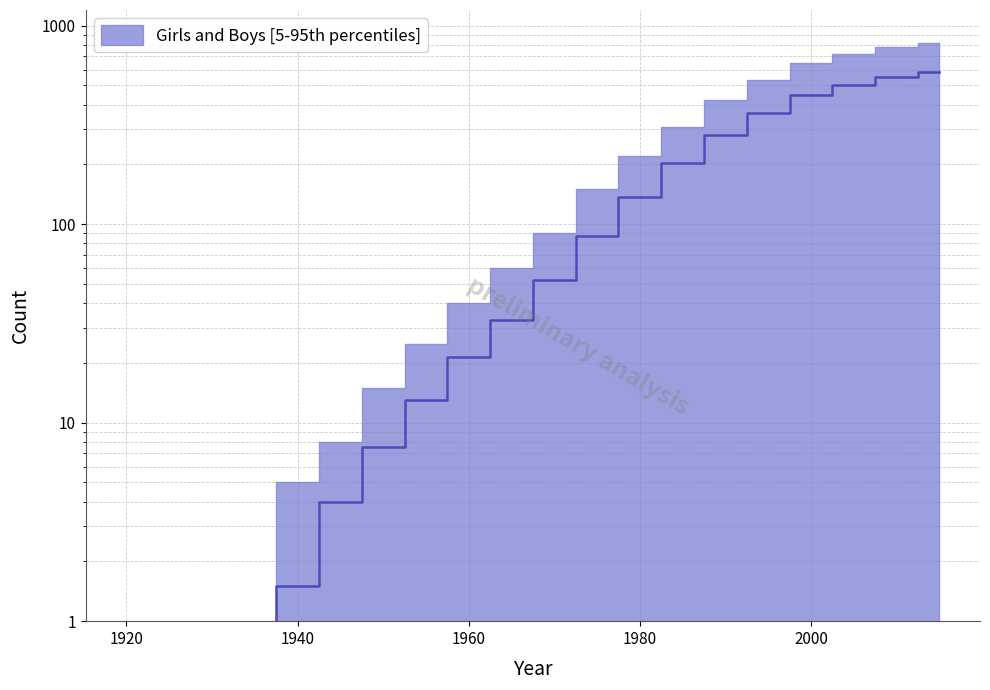

Is it true that the value at 2015 is 141.3?

False